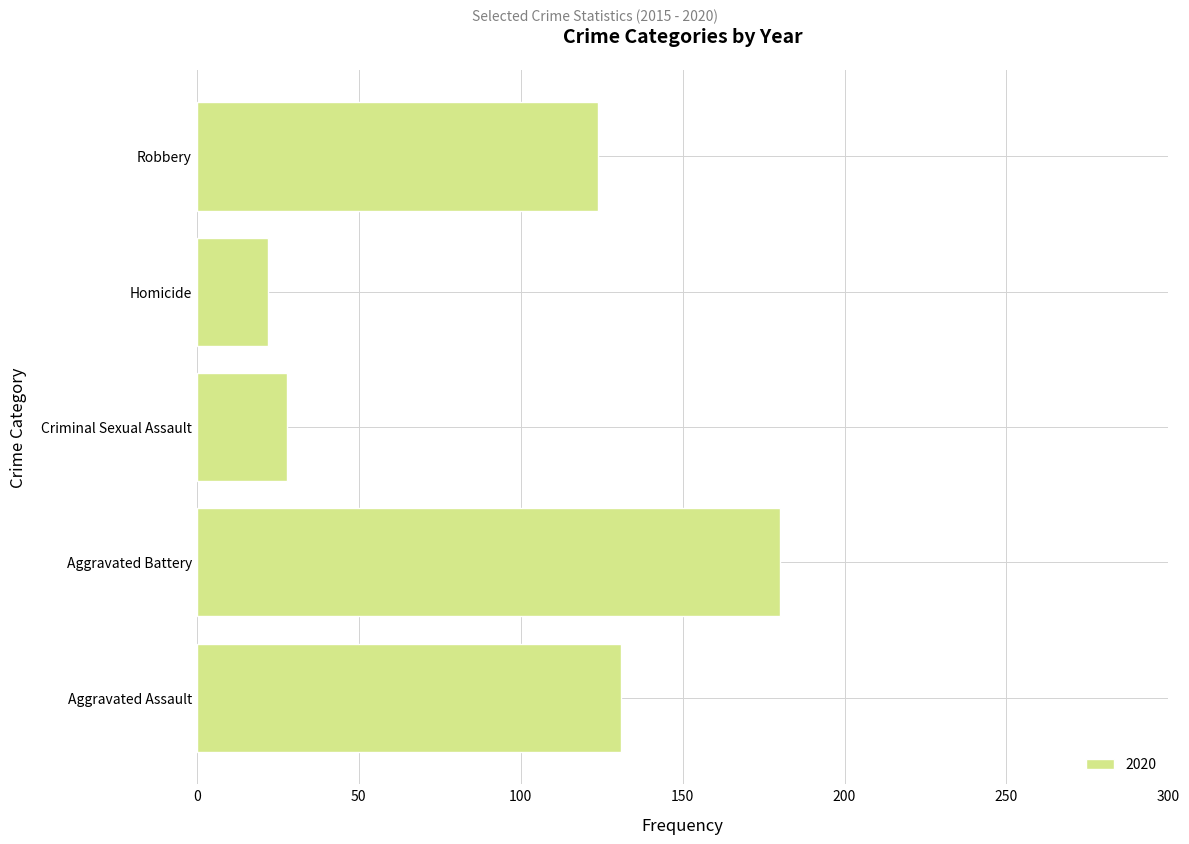

Between Criminal Sexual Assault and Aggravated Battery, which is larger?

Aggravated Battery